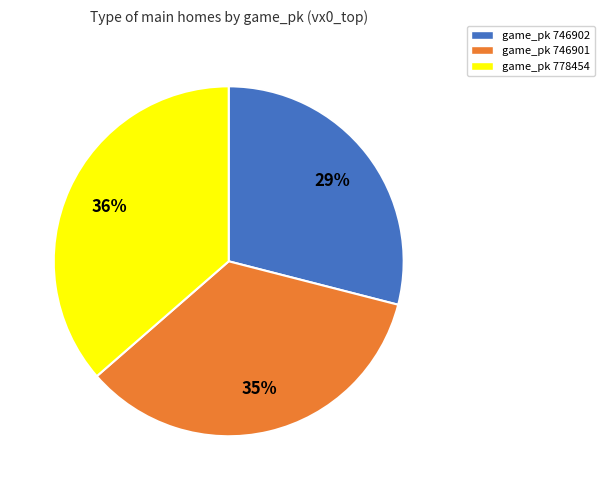

To the nearest percent, what is the difference between the largest and smallest slice percentages?

7%